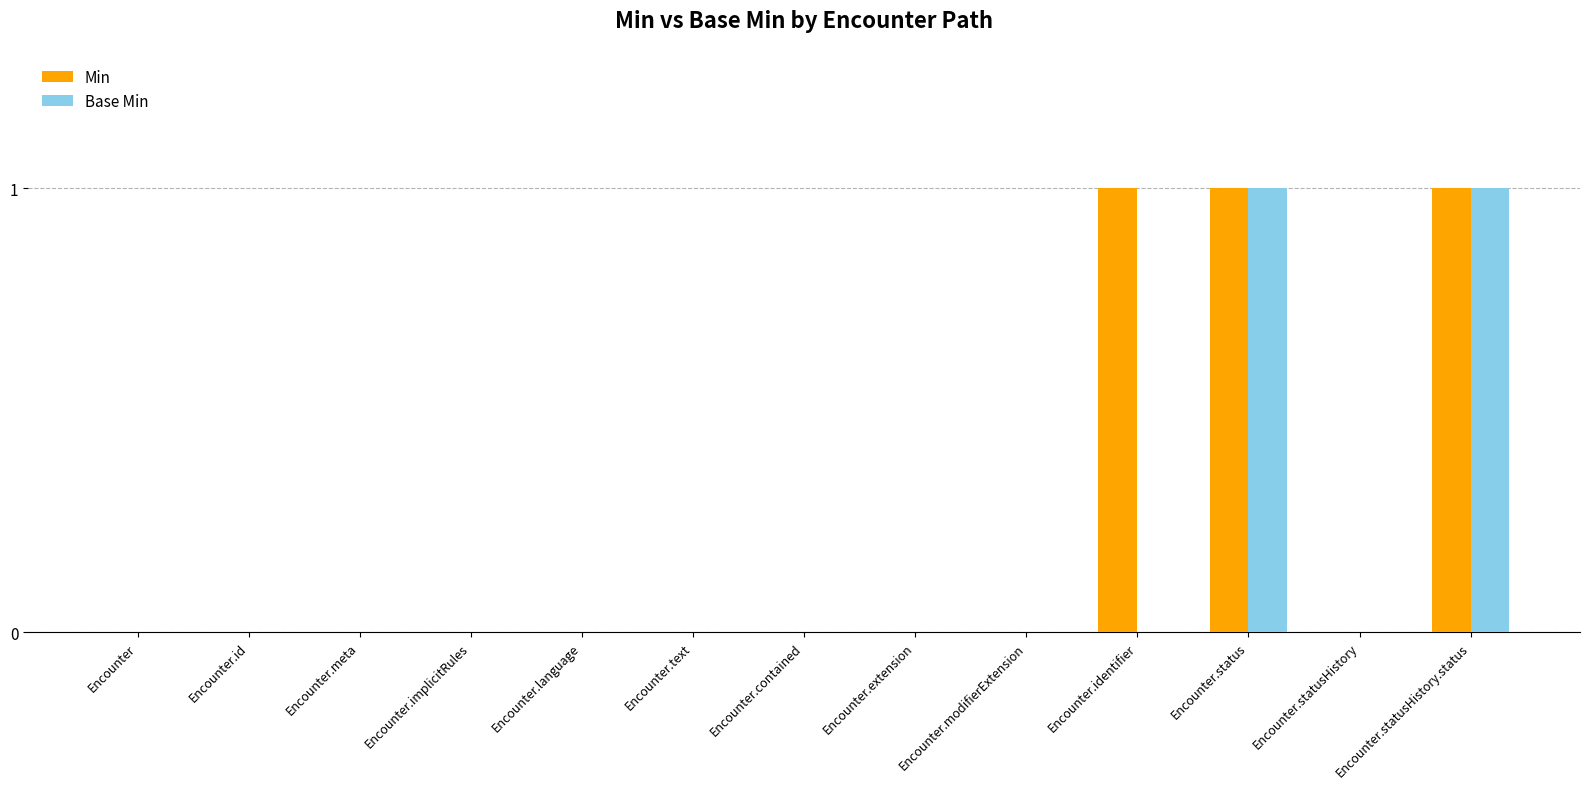

Reading left to right, list all the values displayed in this chart.

Min: 0	0	0	0	0	0	0	0	0	1	1	0	1
Base Min: 0	0	0	0	0	0	0	0	0	0	1	0	1